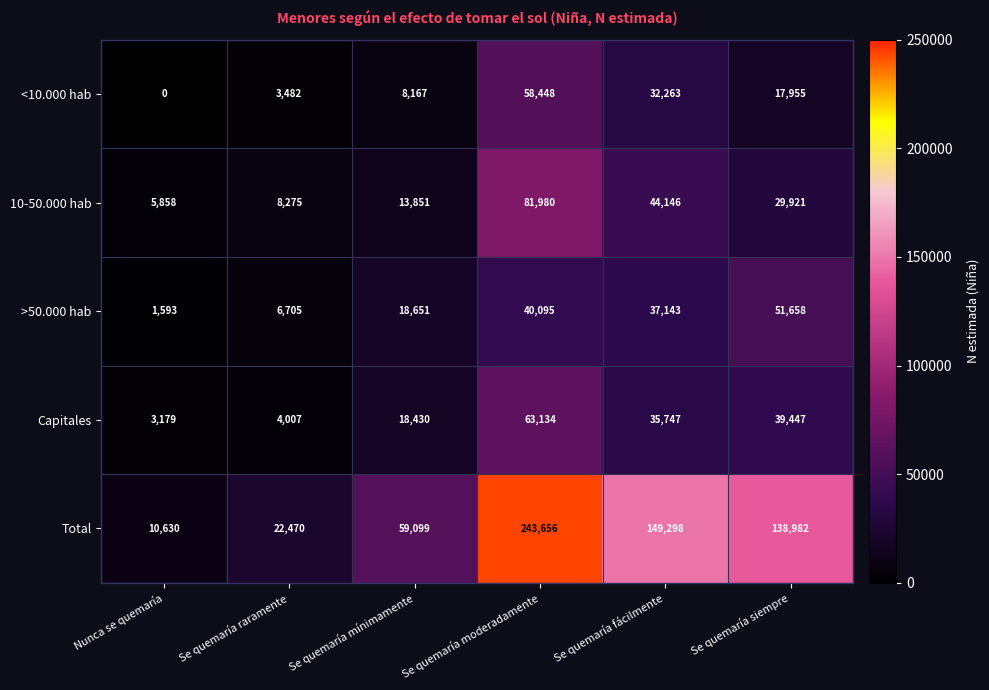

At which category is the sum across all series the highest?

Se quemaría moderadamente